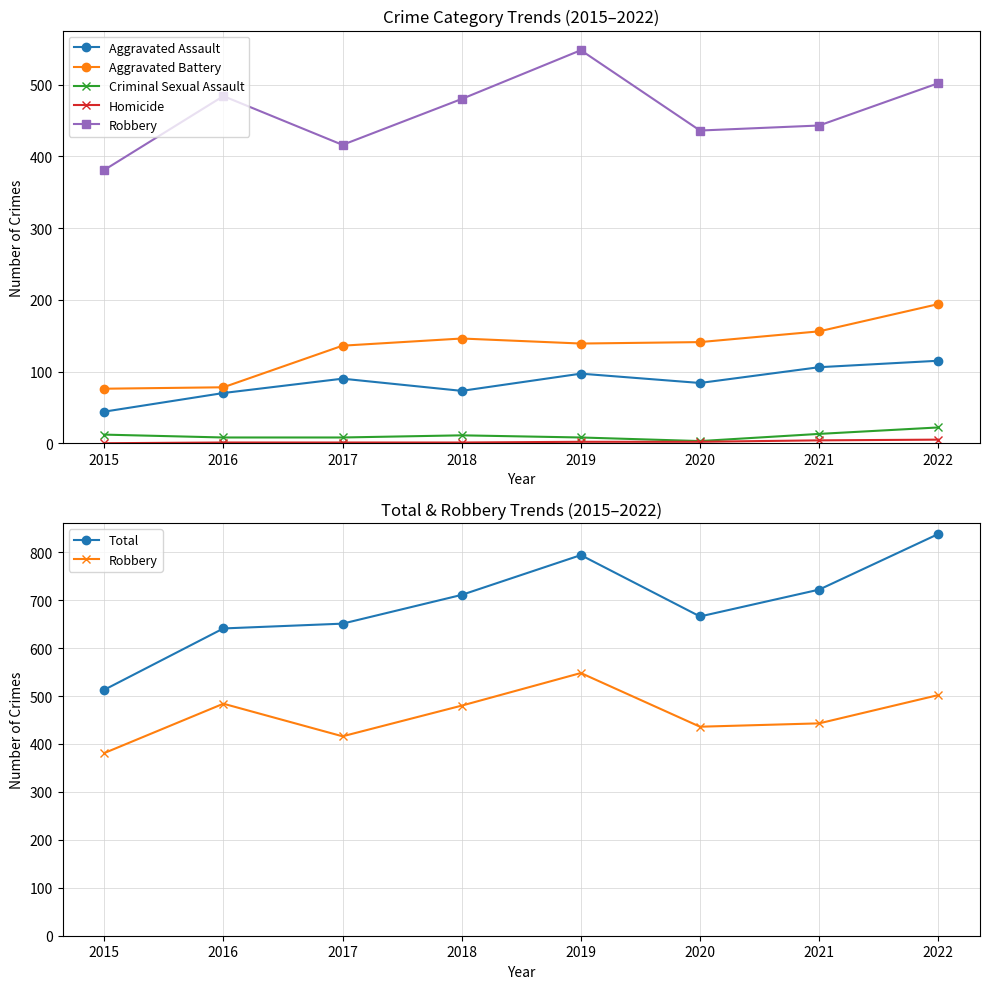

What is the difference between the maximum and minimum values in the Aggravated Battery series?

118